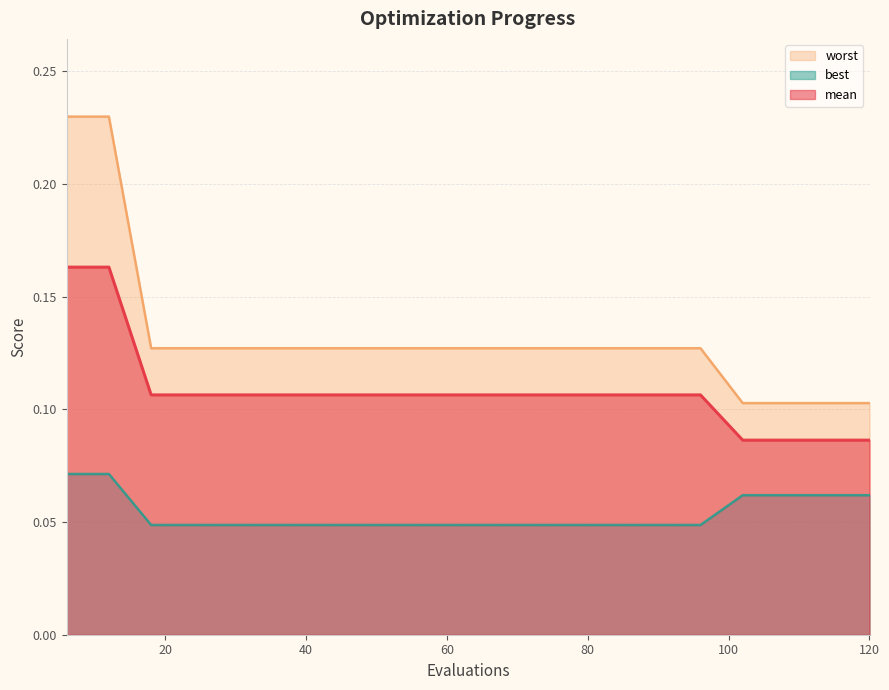

Rank the series by their maximum value, from highest to lowest.

worst, mean, best